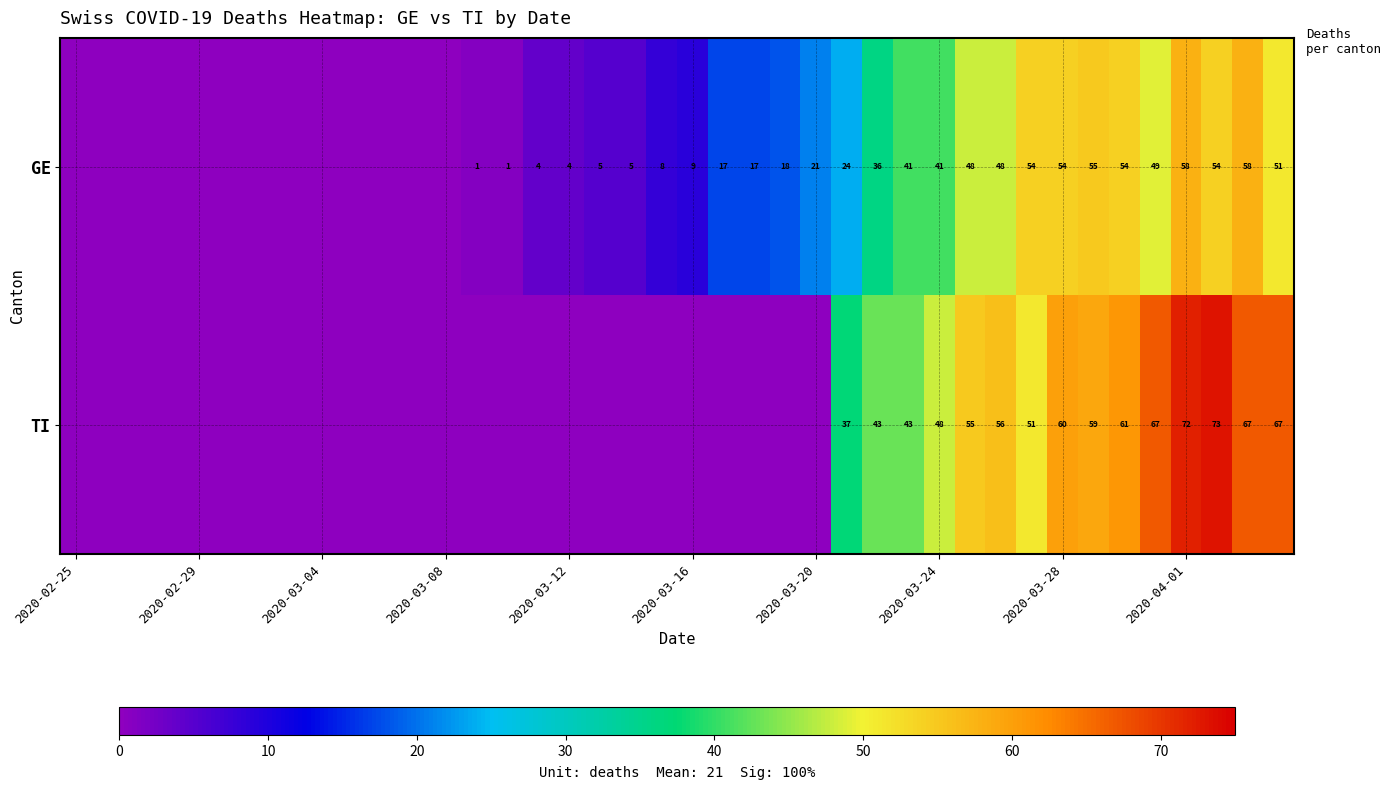

What is the difference between the GE values at 2020-03-28 and 2020-04-01?

4